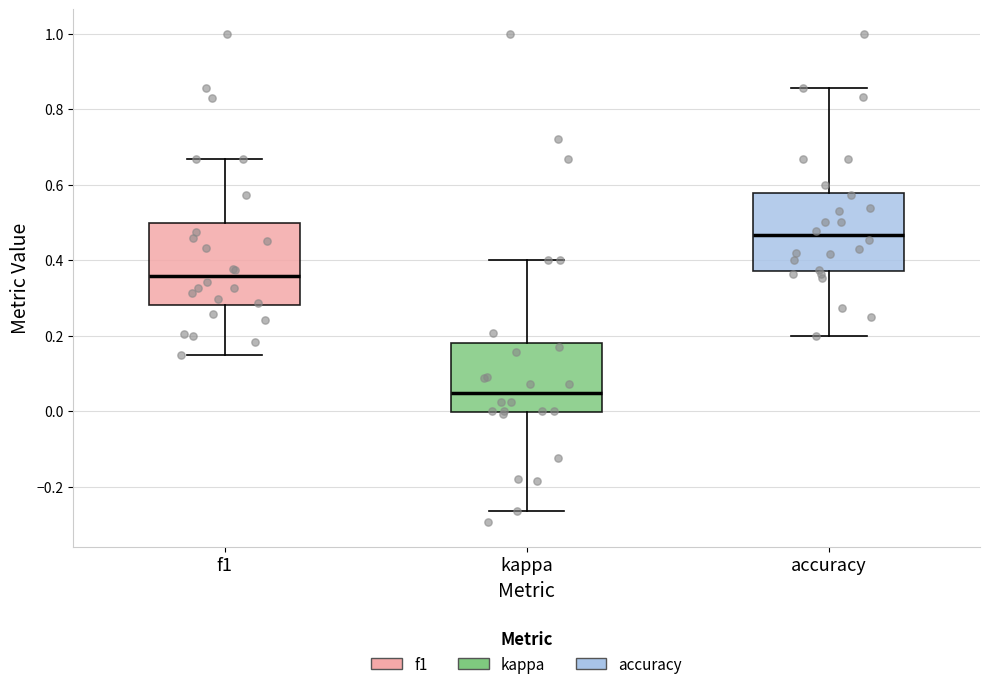

Which box's median line is the lowest?

kappa